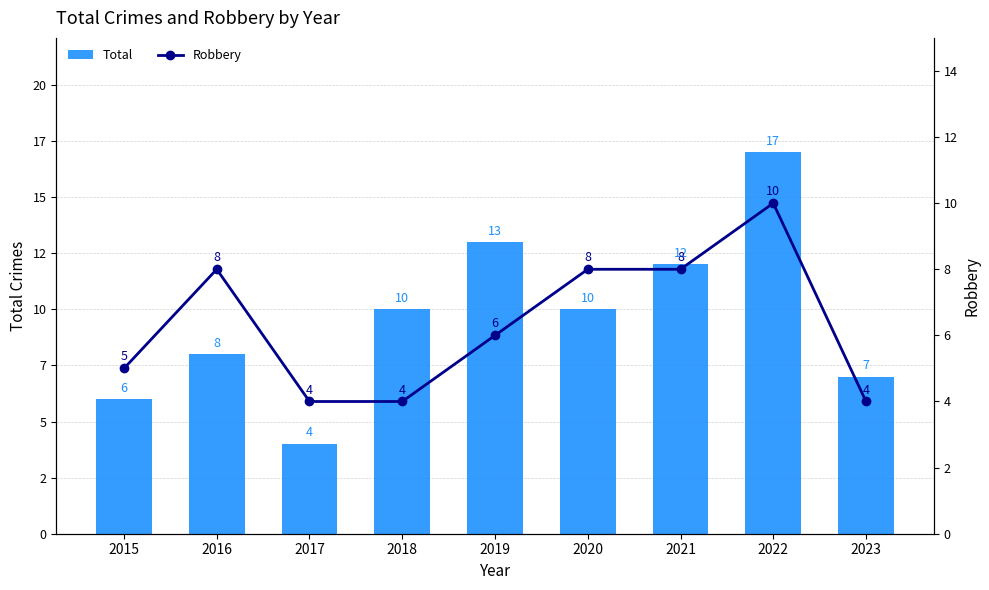

At how many categories does at least one series exceed 16?

1